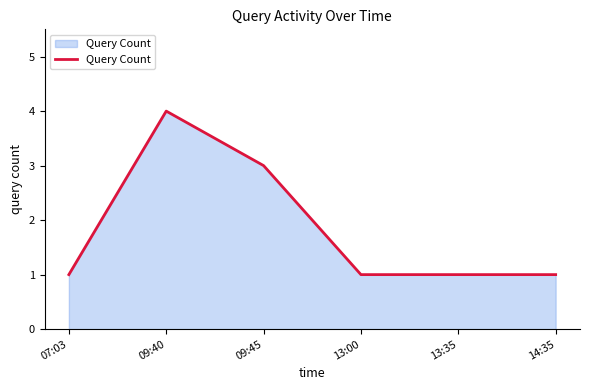

Reading left to right, transcribe all the data shown in this chart.

07:03=1	09:40=4	09:45=3	13:00=1	13:35=1	14:35=1